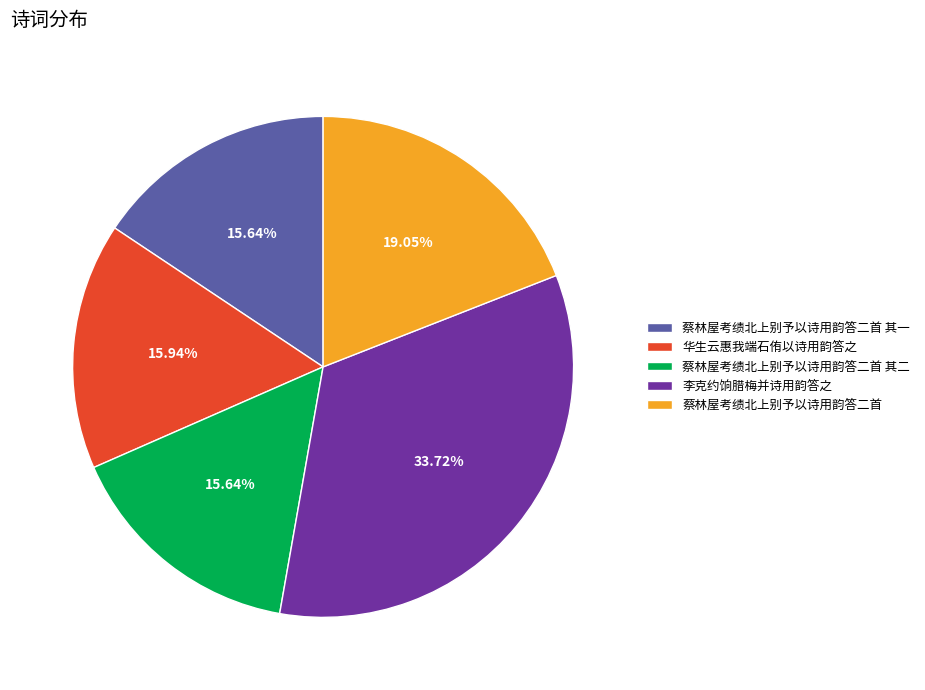

Is the sum of 华生云惠我端石侑以诗用韵答之 and 蔡林屋考绩北上别予以诗用韵答二首 其一 greater than half?

No